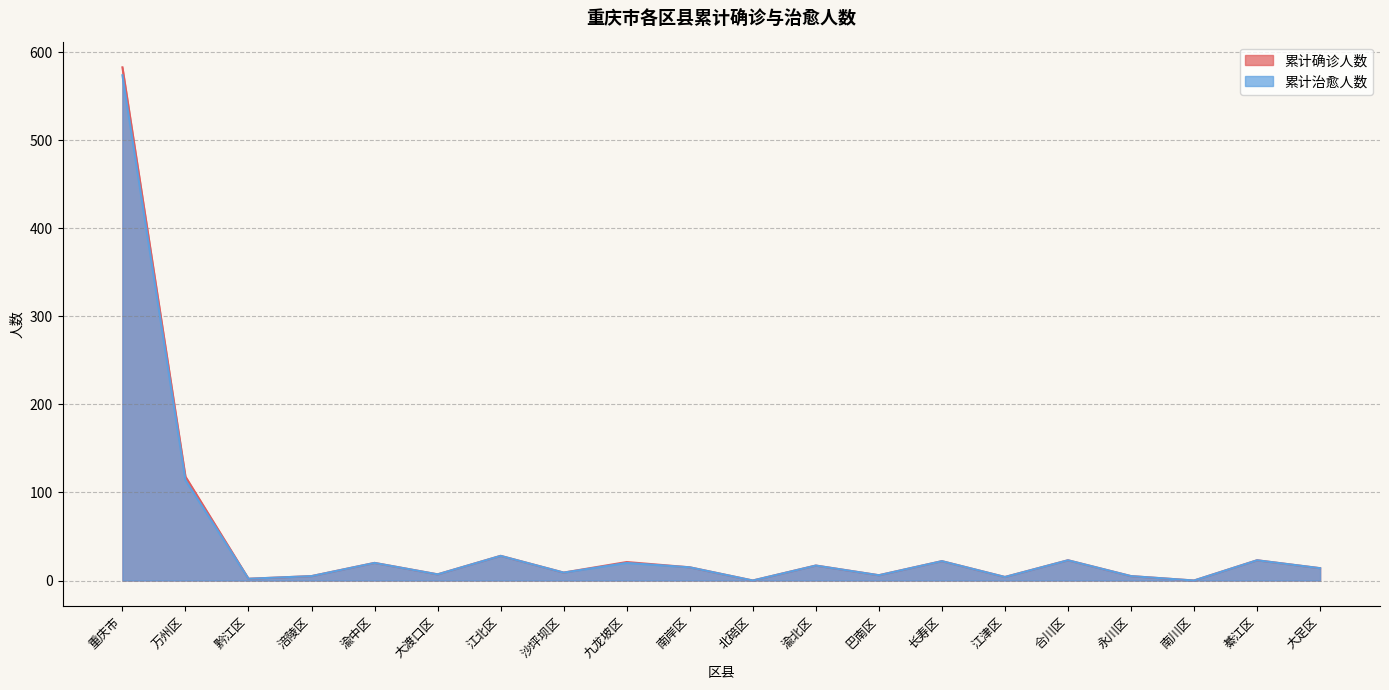

True or false: 累计确诊人数 and 累计治愈人数 intersect in this chart.

False